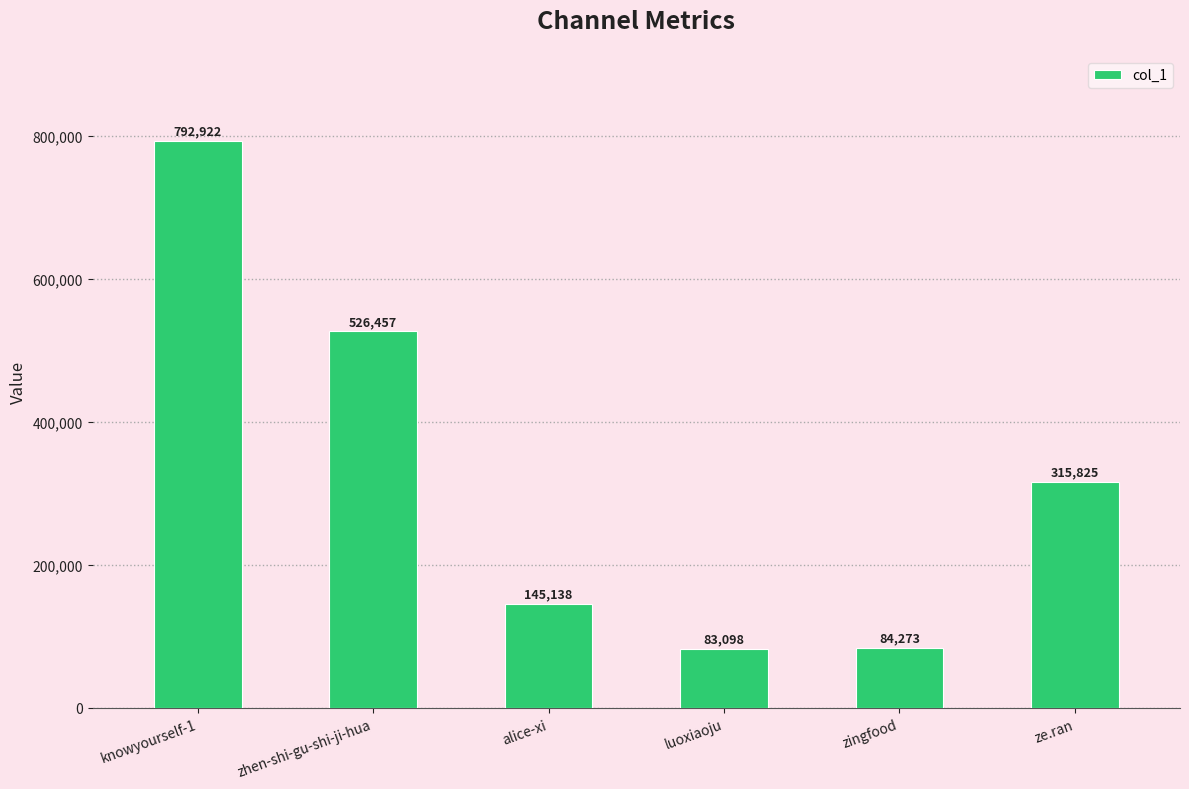

What is the label of the 2nd bar from the left?

zhen-shi-gu-shi-ji-hua